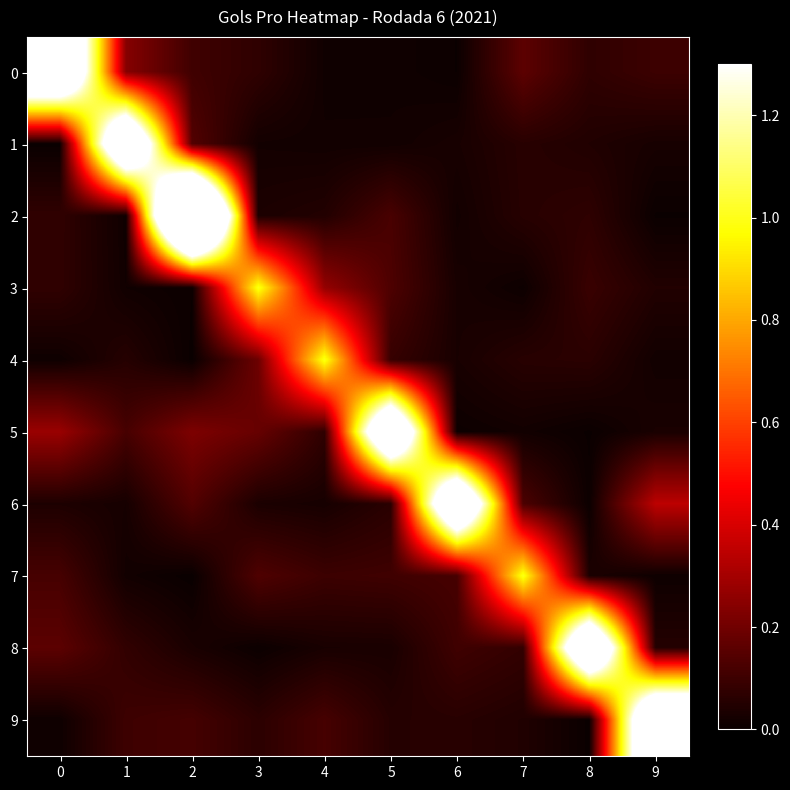

Reading left to right, extract all data points from this chart.

0: 0=2.0	1=0.2	2=0.1	3=0.1	4=0.0	5=0.0	6=0.0	7=0.2	8=0.1	9=0.1
1: 0=0.0	1=2.0	2=0.1	3=0.0	4=0.0	5=0.0	6=0.0	7=0.1	8=0.0	9=0.0
2: 0=0.1	1=0.0	2=3.0	3=0.0	4=0.0	5=0.1	6=0.0	7=0.1	8=0.1	9=0.0
3: 0=0.1	1=0.0	2=0.0	3=1.0	4=0.3	5=0.1	6=0.0	7=0.0	8=0.1	9=0.0
4: 0=0.0	1=0.1	2=0.0	3=0.2	4=1.0	5=0.1	6=0.0	7=0.1	8=0.1	9=0.0
5: 0=0.3	1=0.1	2=0.2	3=0.2	4=0.1	5=2.0	6=0.0	7=0.0	8=0.0	9=0.0
6: 0=0.0	1=0.0	2=0.1	3=0.0	4=0.0	5=0.1	6=2.0	7=0.1	8=0.0	9=0.3
7: 0=0.1	1=0.0	2=0.0	3=0.1	4=0.1	5=0.1	6=0.1	7=1.0	8=0.0	9=0.0
8: 0=0.2	1=0.1	2=0.0	3=0.0	4=0.0	5=0.0	6=0.1	7=0.1	8=2.0	9=0.1
9: 0=0.0	1=0.1	2=0.1	3=0.1	4=0.1	5=0.1	6=0.1	7=0.0	8=0.0	9=2.0